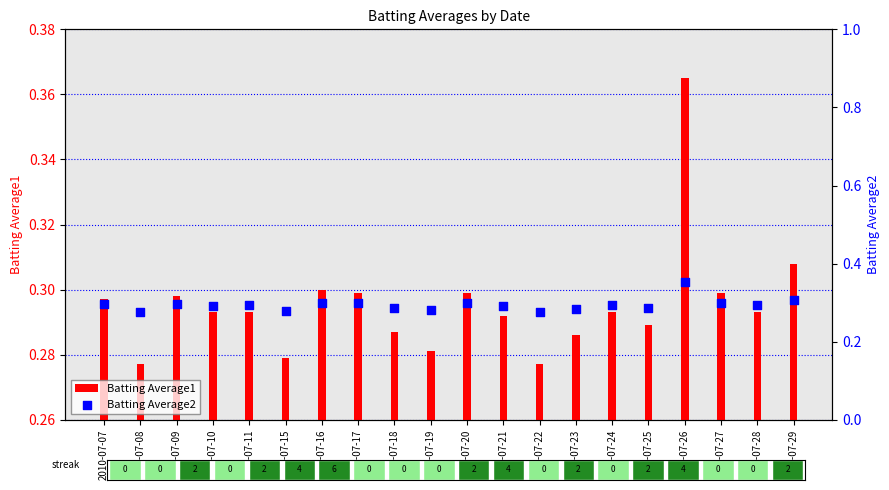

Which series contains the highest Y value?

Batting Average1